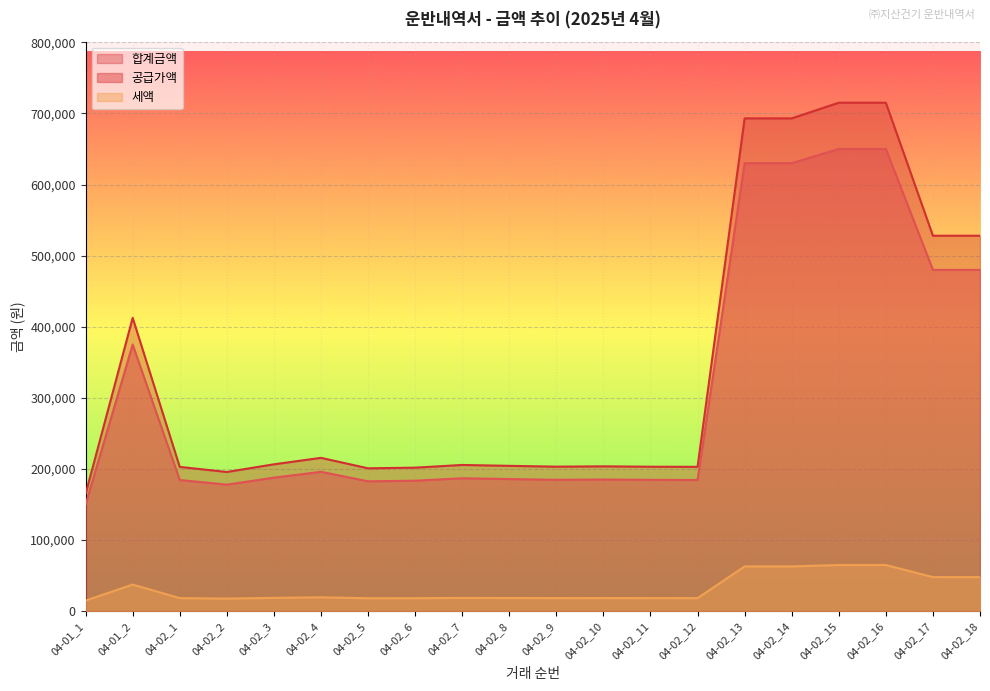

What is the difference between the maximum and minimum values in the 합계금액 series?

550000